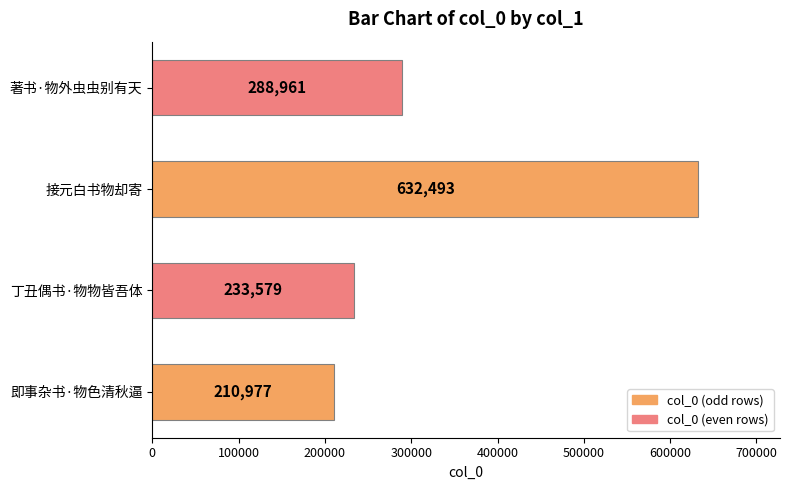

What is the change in value from 即事杂书·物色清秋逼 to 著书·物外虫虫别有天?

+77984